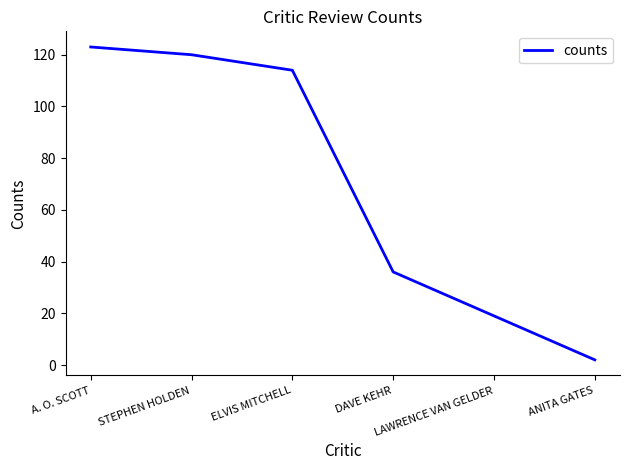

What is the average value?

69